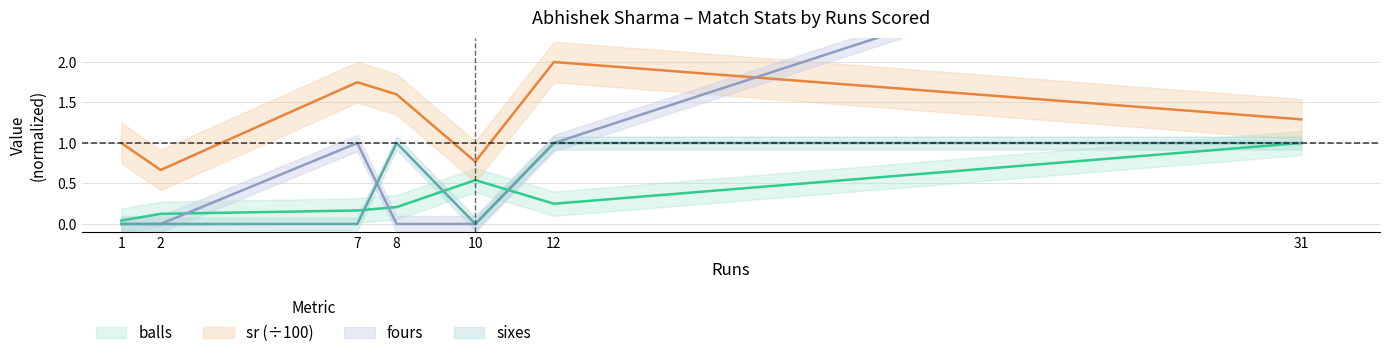

Is the value of sixes at 1 greater than the value of balls at 1?

No